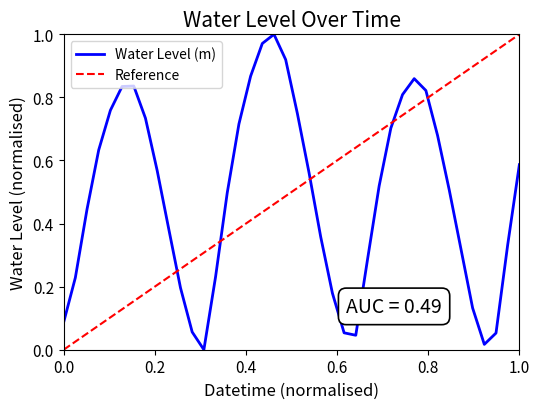

What is the change in value from 2022-12-05 01:00:00 to 2022-12-05 04:00:00?

+0.5